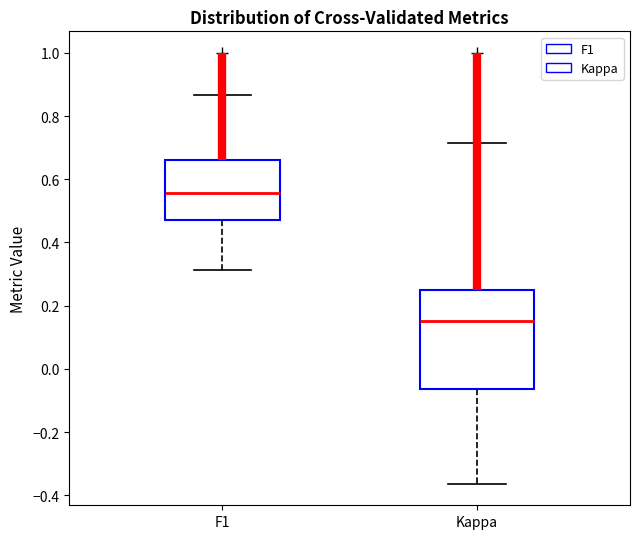

Which box has the lowest median line?

Kappa